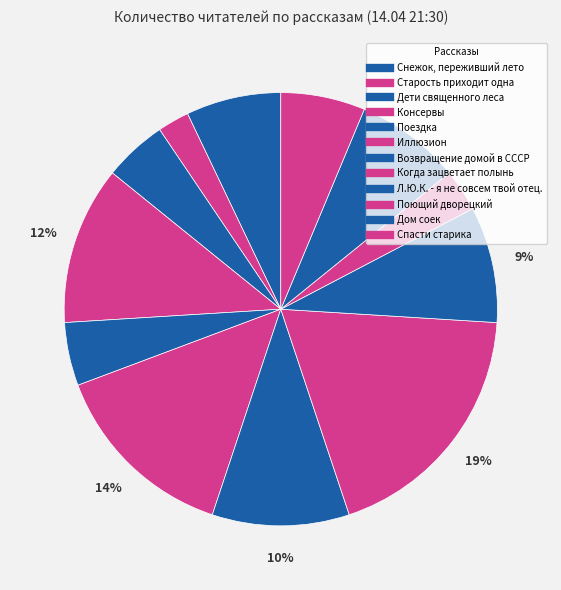

To the nearest percent, what portion does Спасти старика represent?

6%